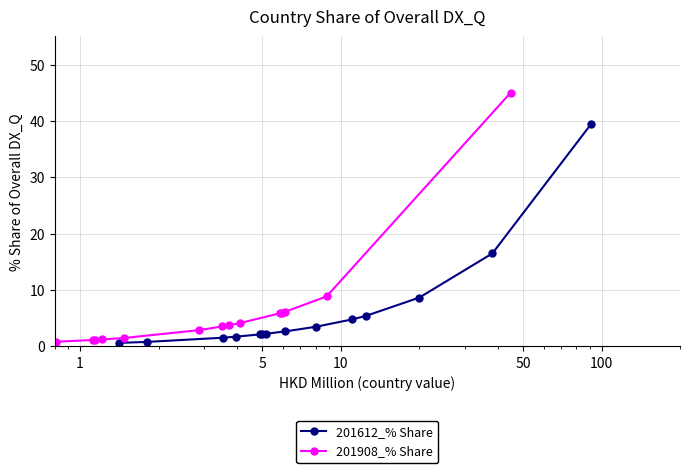

Is this an area chart (filled region under the line)?

No